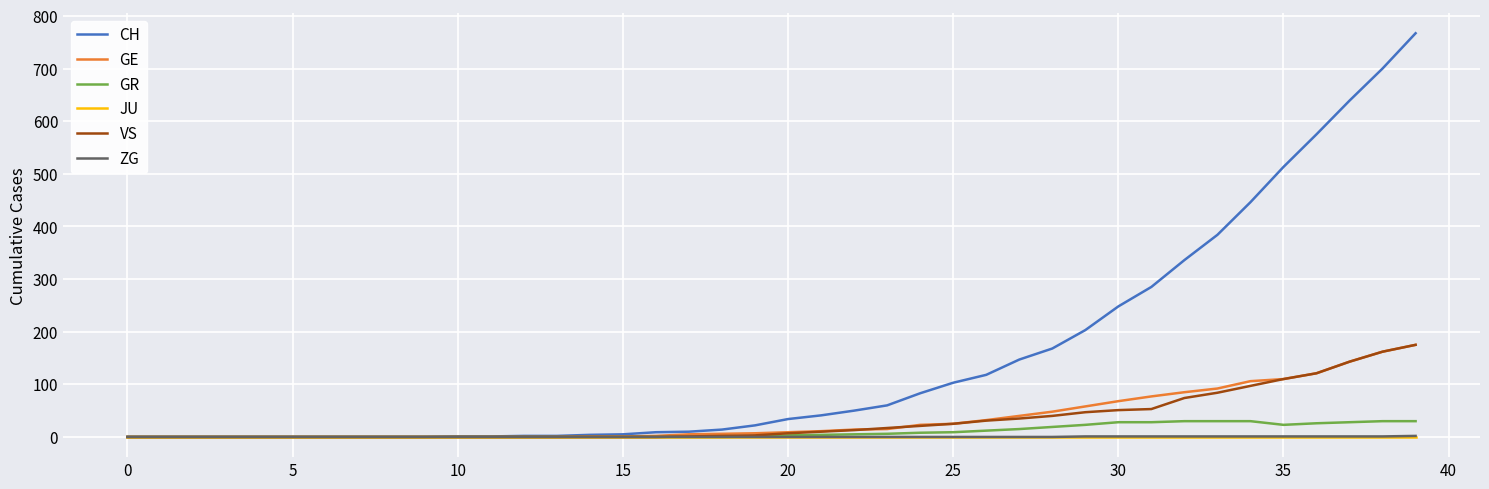

What is the greatest value displayed?

767